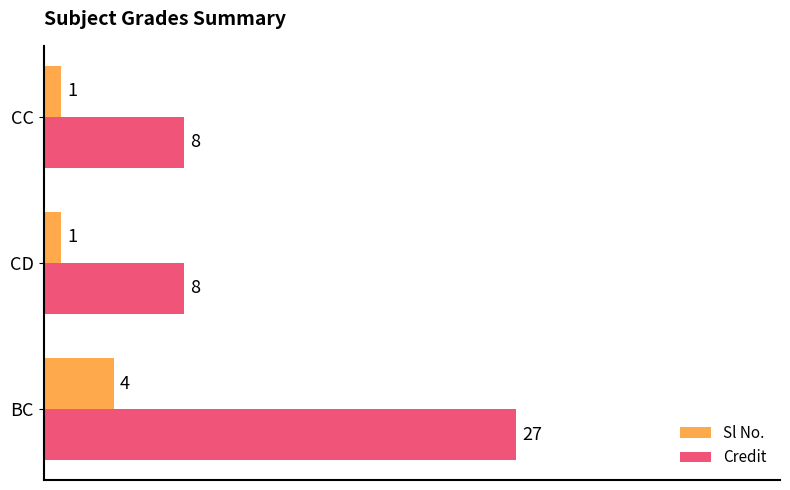

Count the Sl No. values in the range 1 to 4.

3